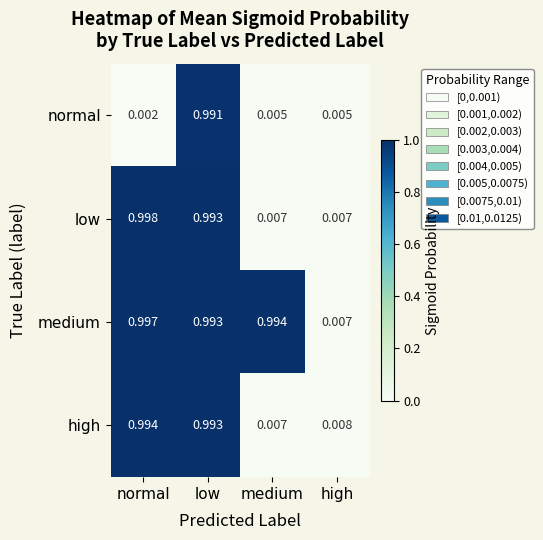

At which category is the sum across all series the highest?

low